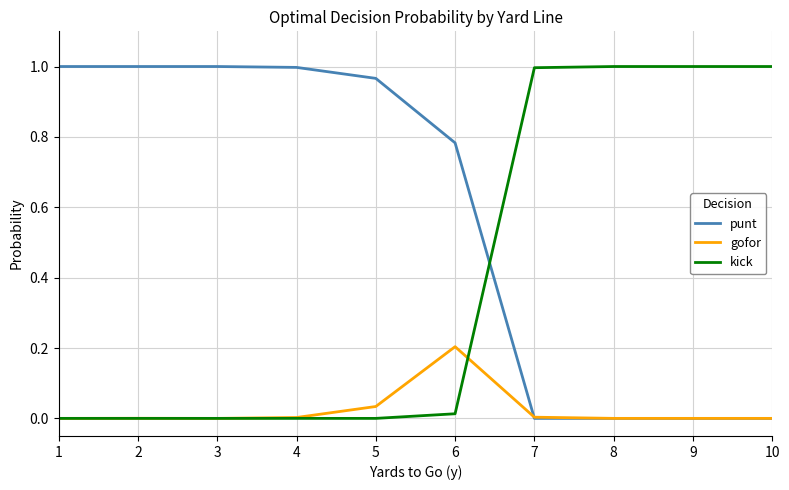

The value of punt at 2 is 1.0. True or false?

True